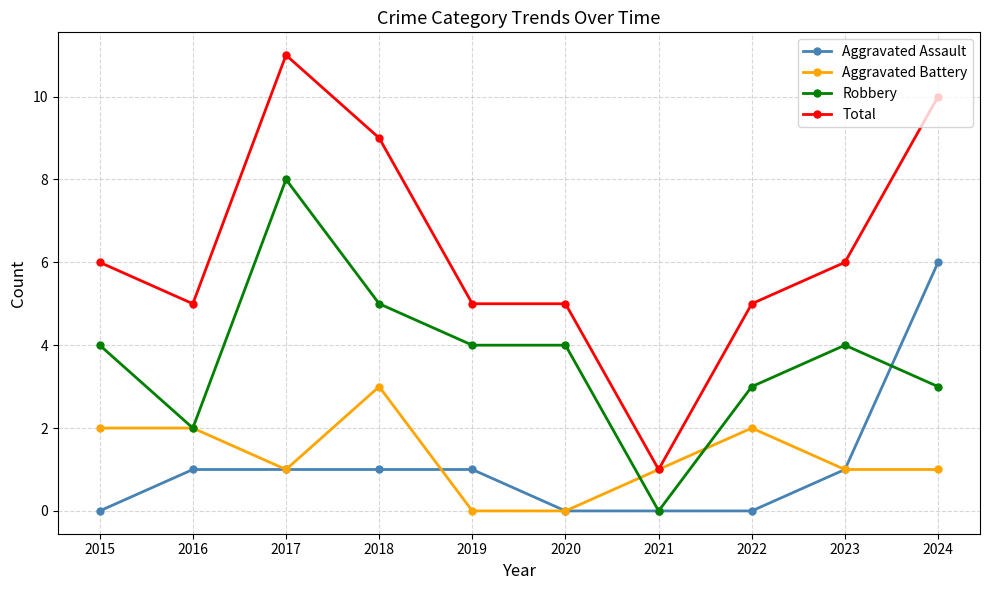

What is the spread (max minus min) of values at 2024?

9